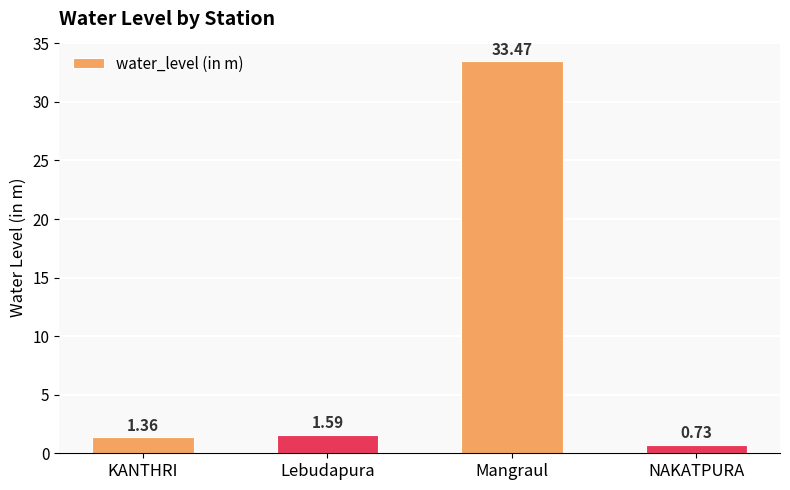

Where does the data first go above 1?

KANTHRI